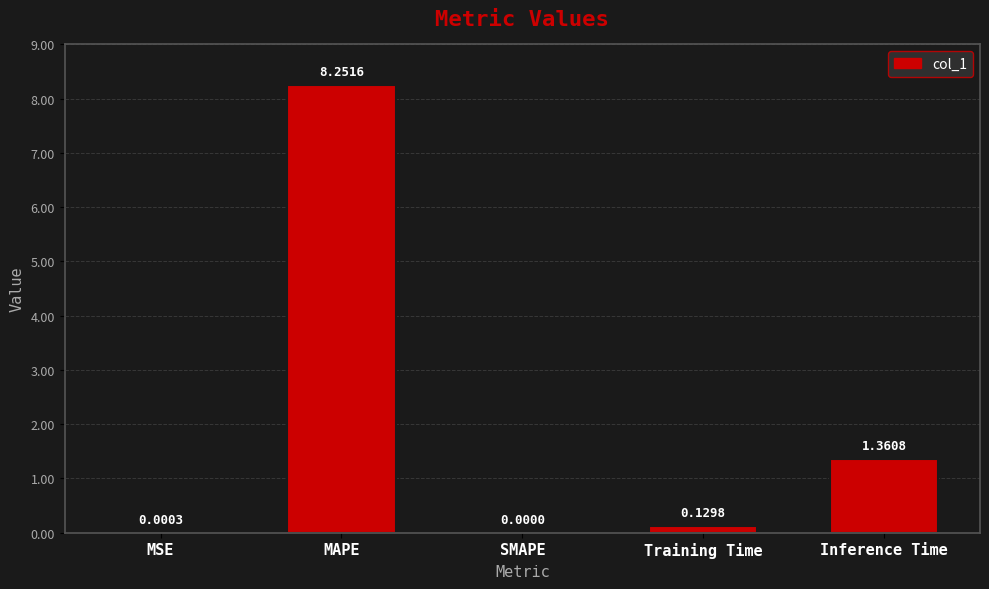

At which label is the value closest to 4?

Inference Time